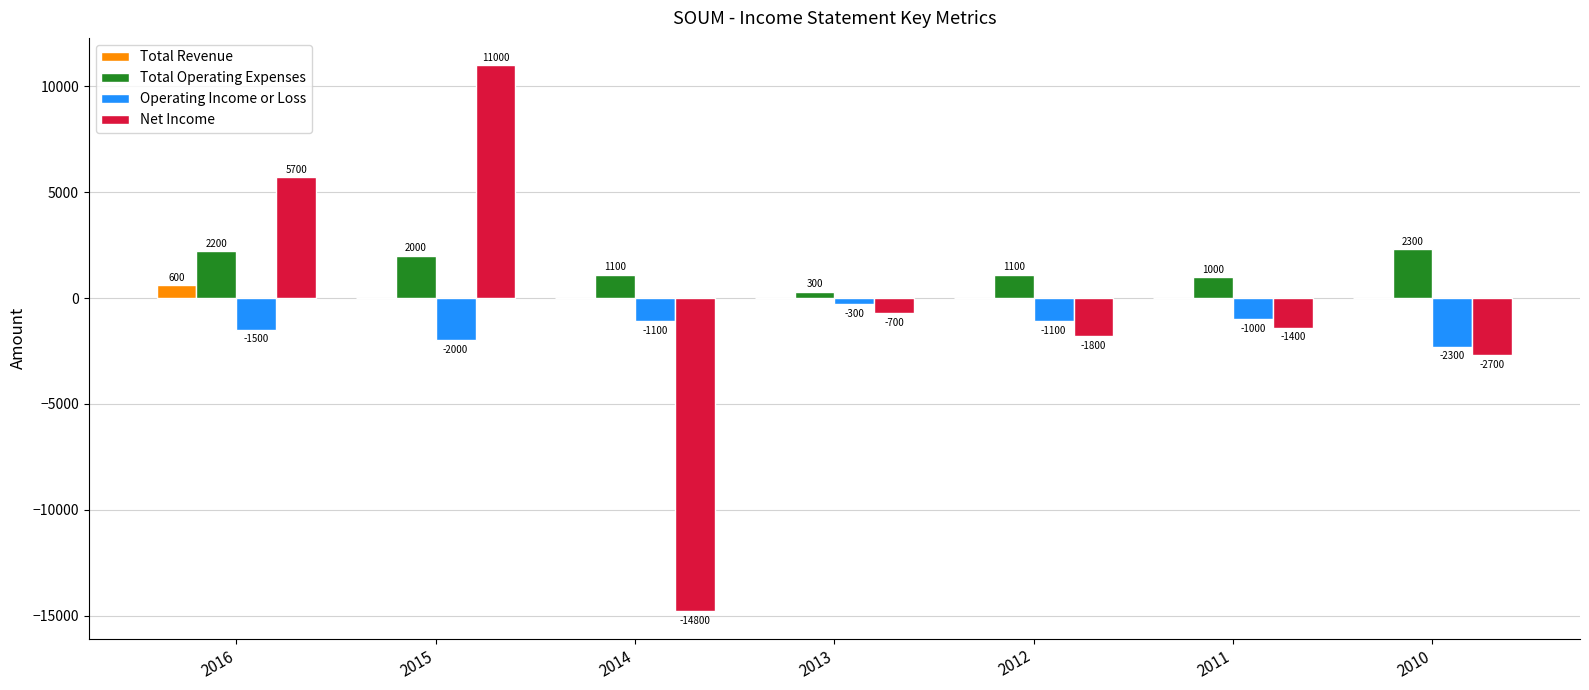

Which series has the largest total across all categories?

Total Operating Expenses